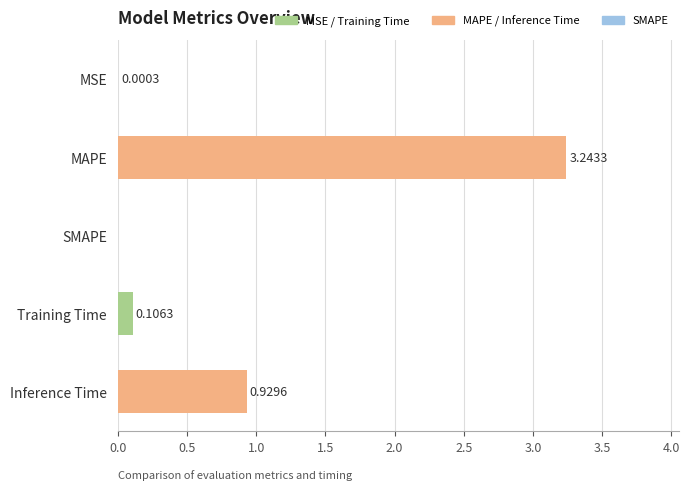

Which category has the highest value across all series?

MAPE